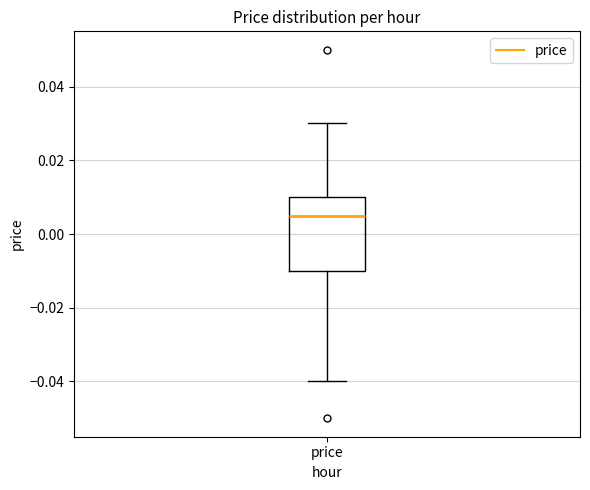

Where does the upper whisker of the box for price end on the y-axis? The values are not printed on the chart, so give them approximately, as read against the axis.

0.030